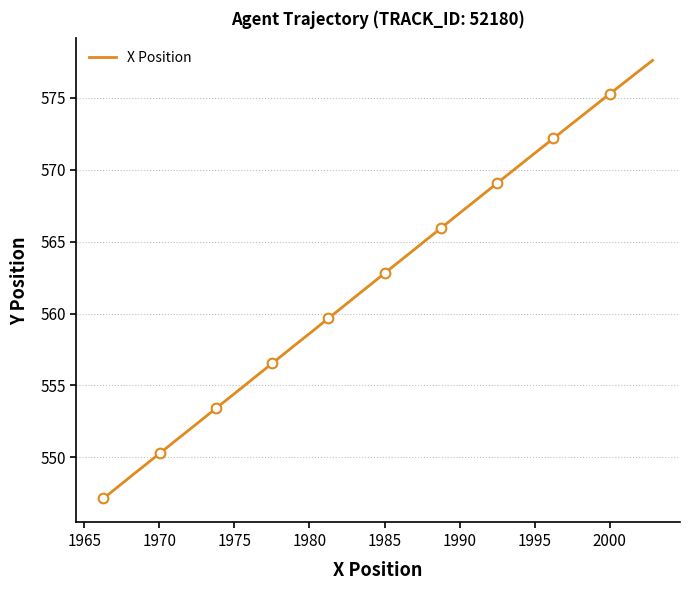

What is the maximum value for X Position?

577.6